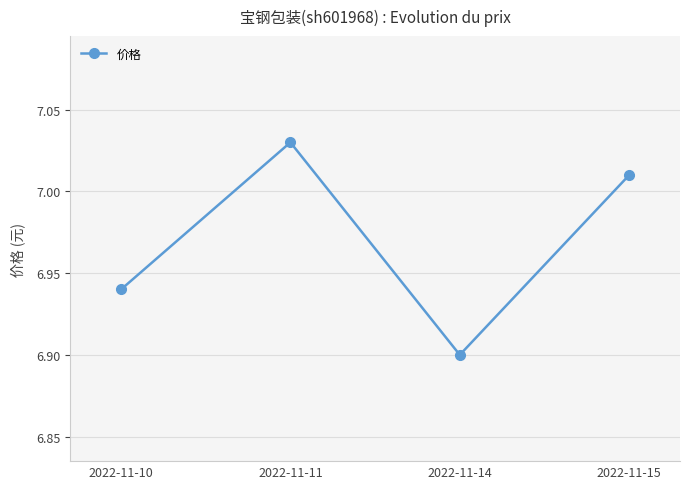

True or false: the data has more than 0 interior local peaks.

True